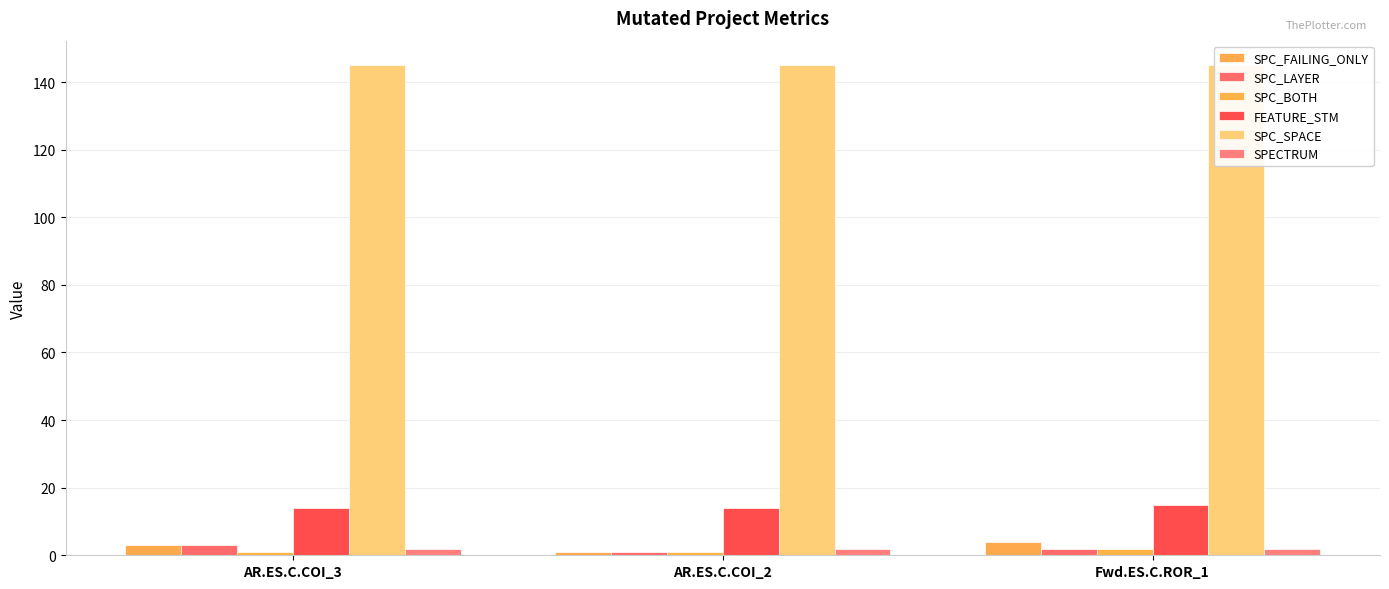

What is the difference between the SPC_LAYER values at AR.ES.C.COI_2 and Fwd.ES.C.ROR_1?

1